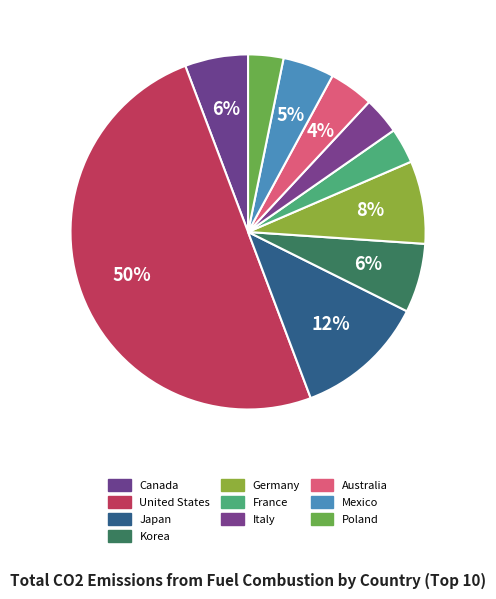

How many segments does this pie chart have?

10